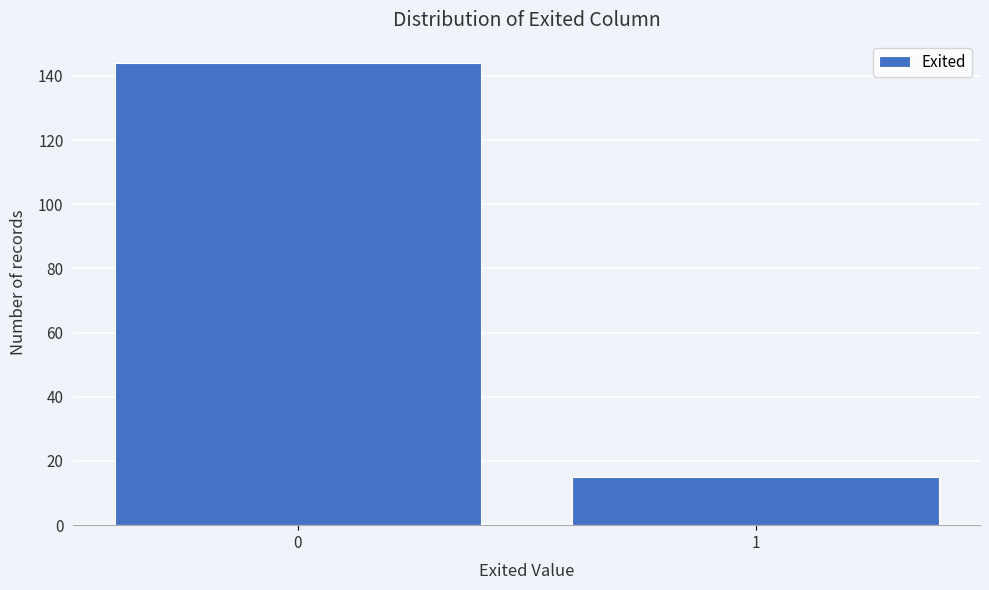

Reading left to right, what are all the values shown in this chart?

144	15